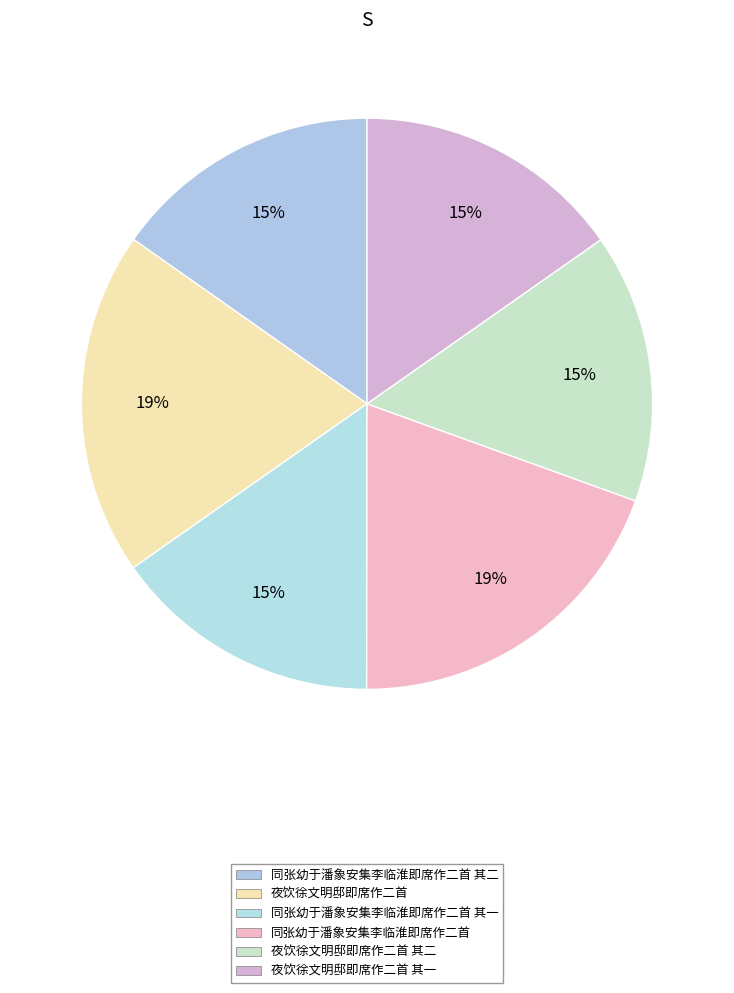

To the nearest percent, what percentage of the pie is 夜饮徐文明邸即席作二首?

19%